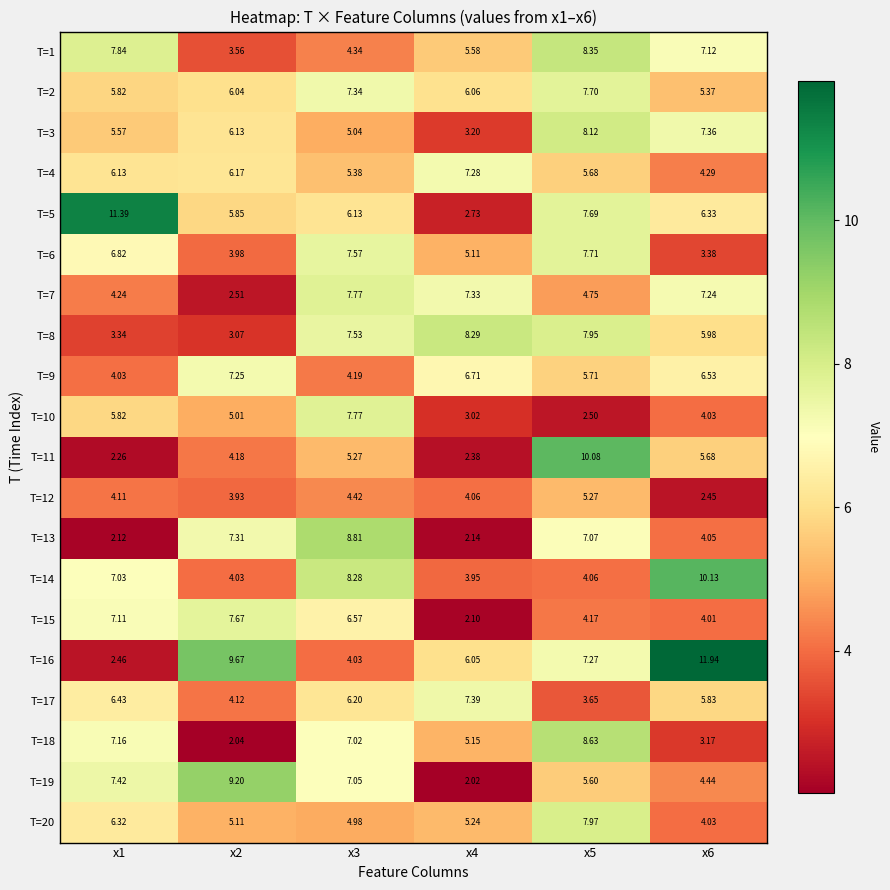

Between x4 and x6, which series saw the biggest shift?

T=14